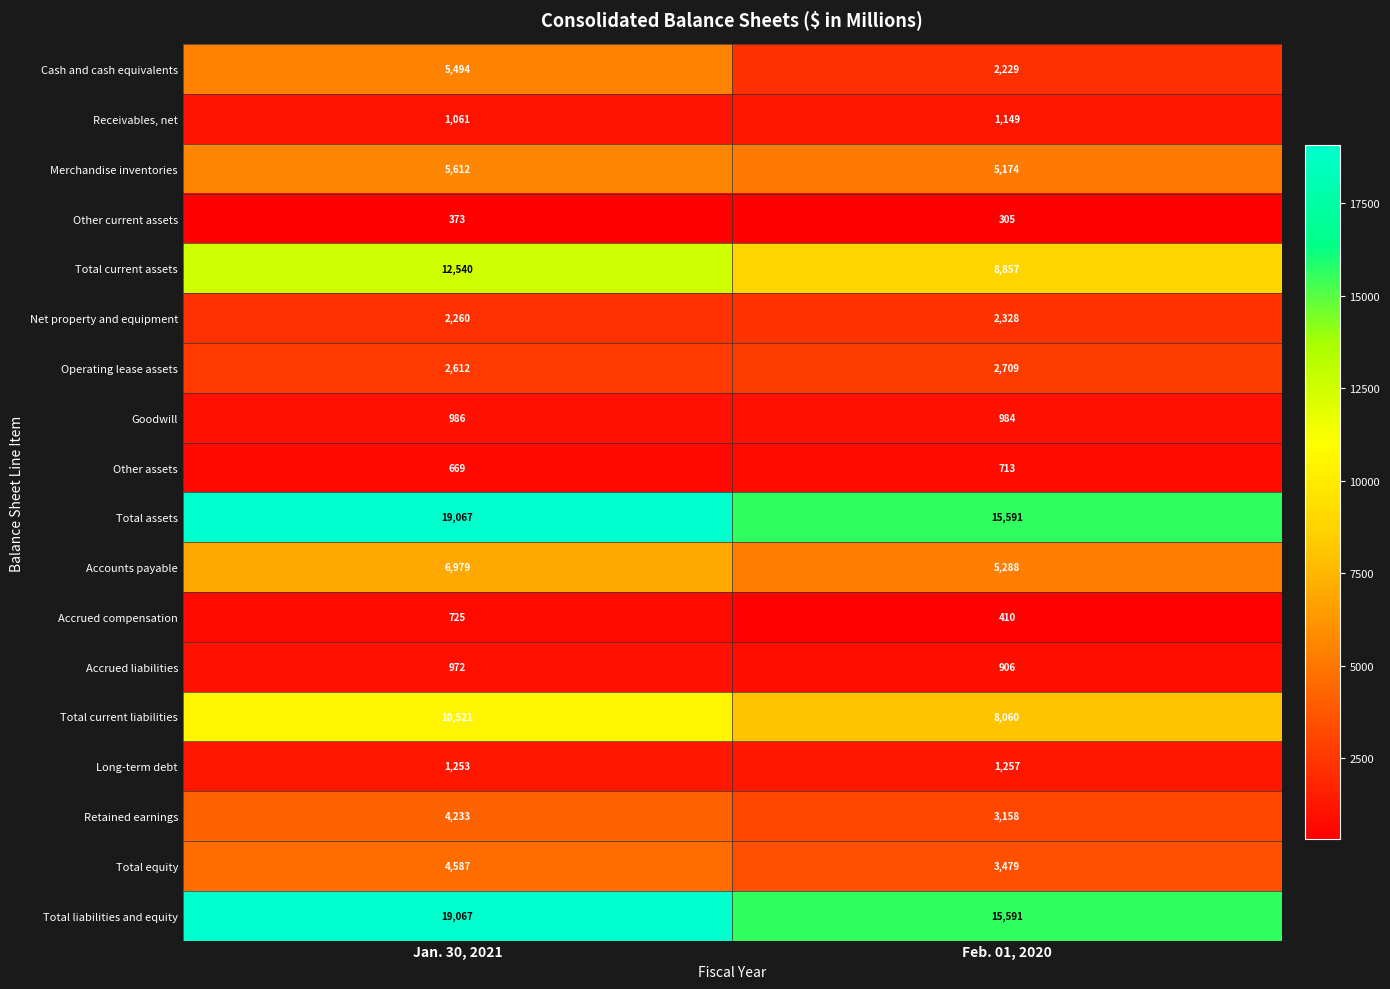

Is it true that Net property and equipment equals 1534 at Jan. 30, 2021?

False